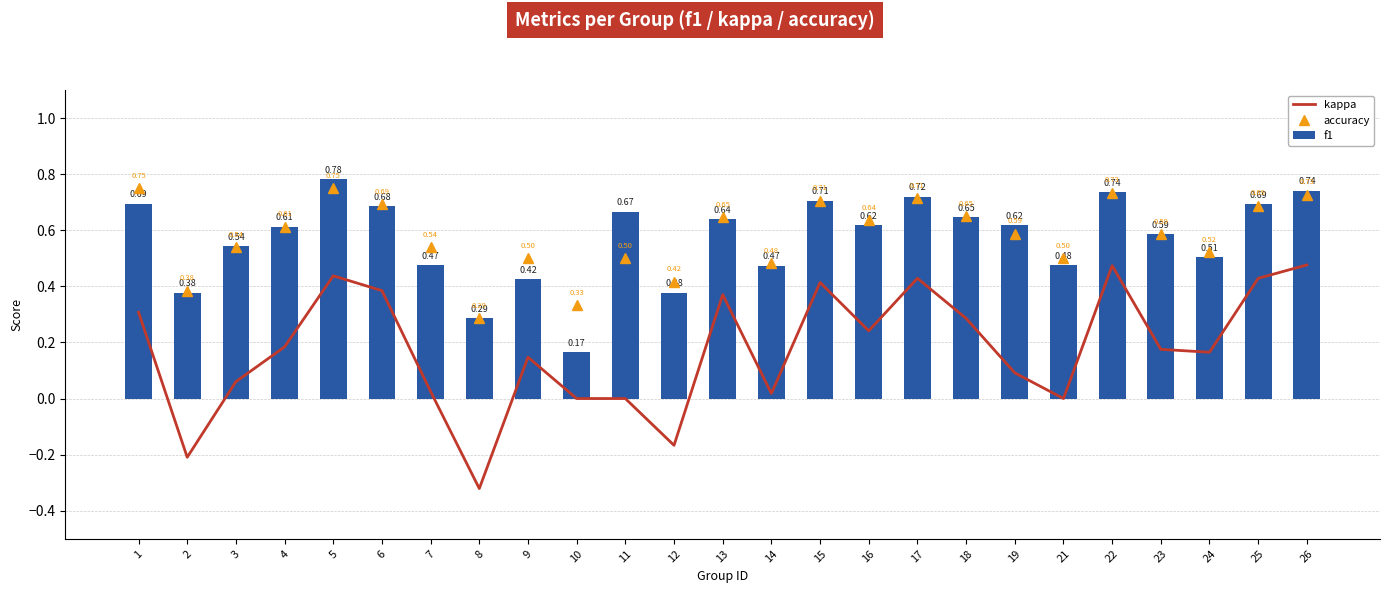

How many values in kappa are below zero?

3